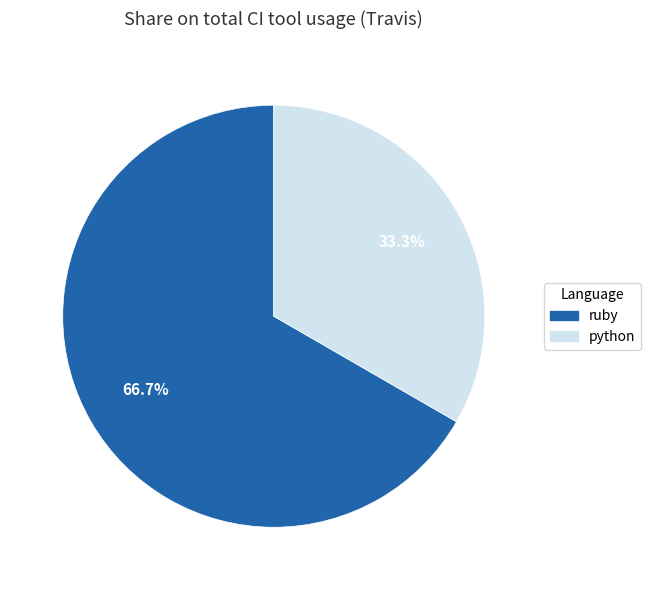

To the nearest percent, what is the average slice percentage?

50%